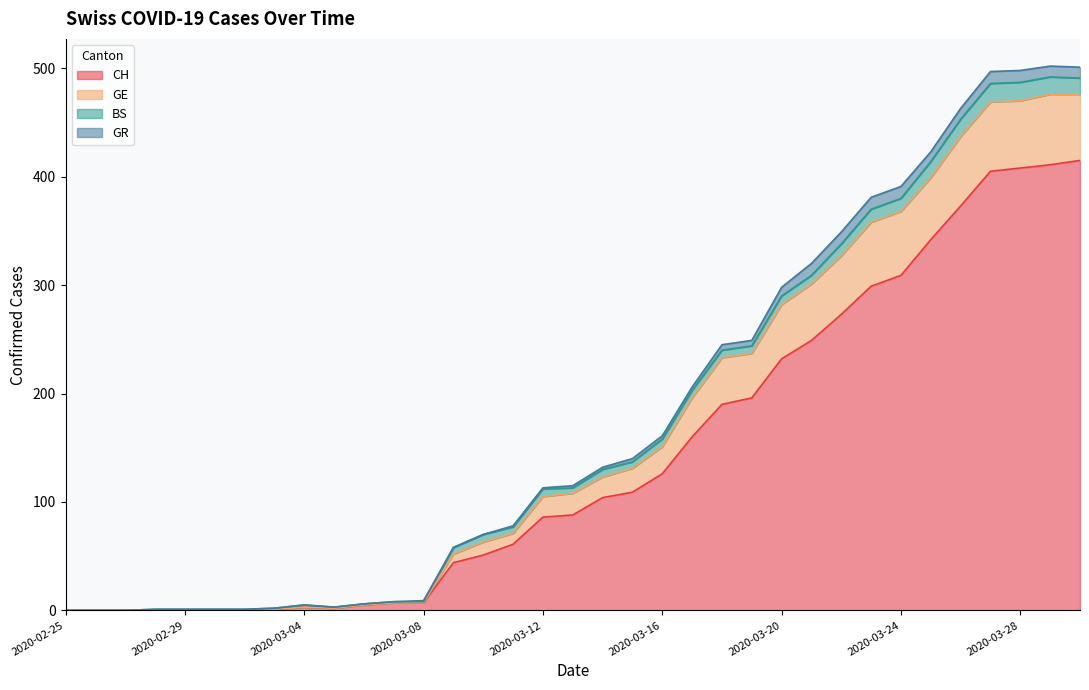

The CH series shows 51 at 2020-03-20. True or false?

False